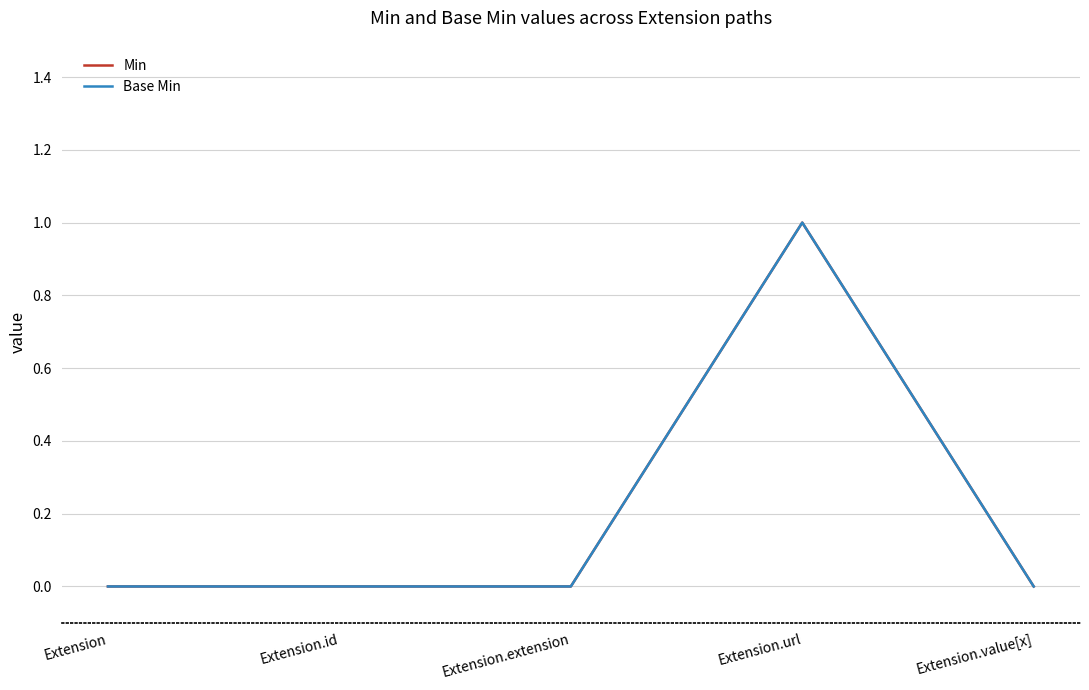

Does the chart have visible grid lines?

Yes